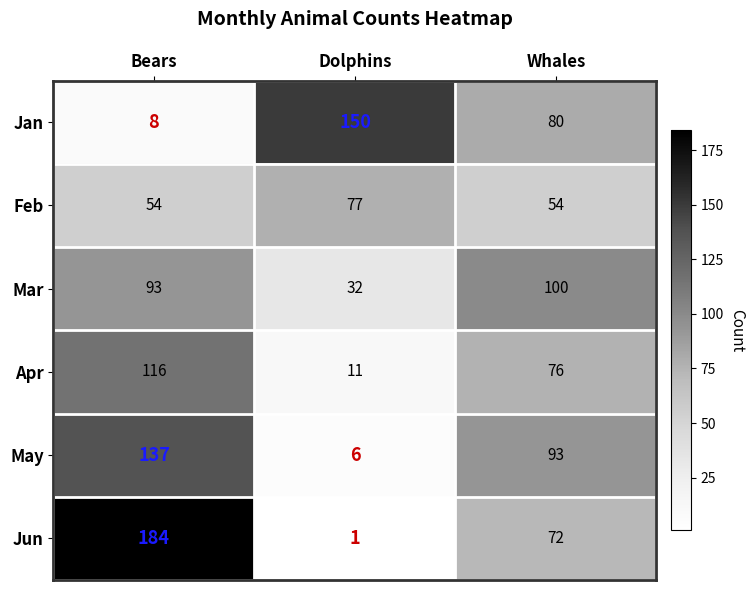

What is the average value of the Apr series?

68